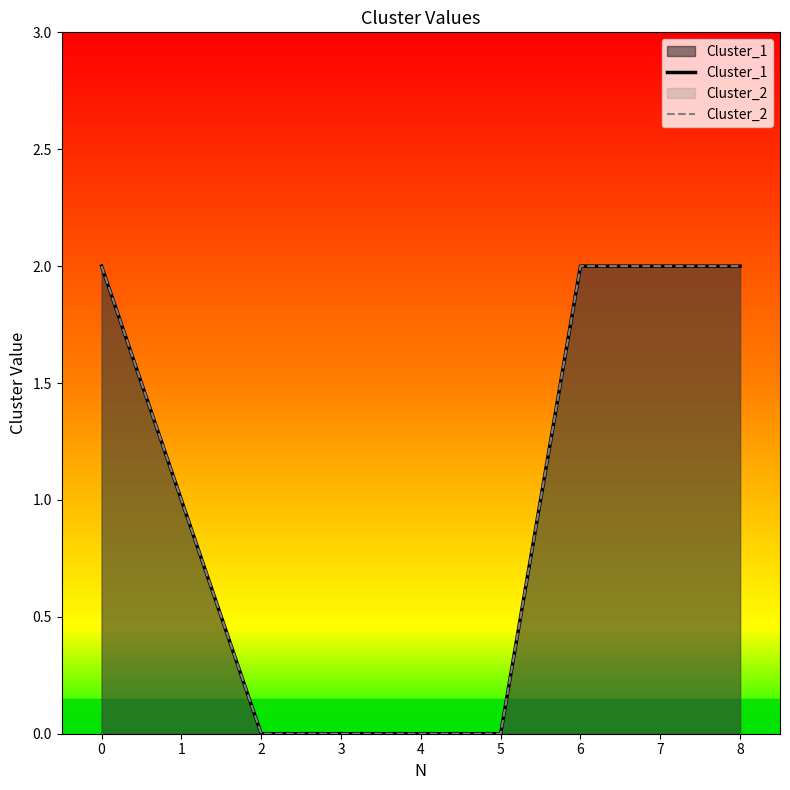

Which series has the largest range (max minus min)?

Cluster_1